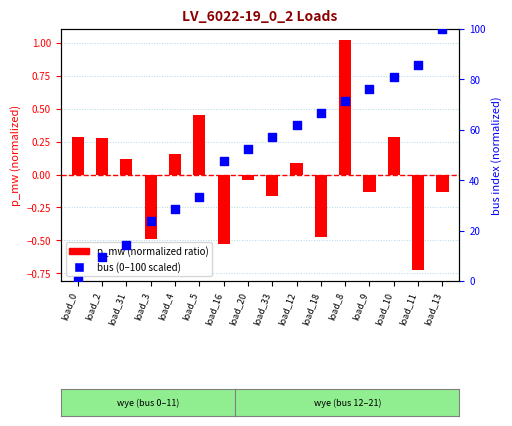

What is the change in value from load_5 to load_10?

+47.6